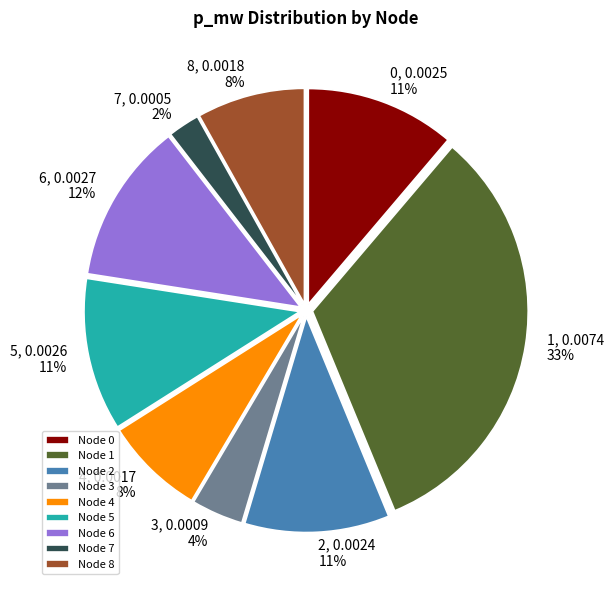

The 1 slice represents 33% of the pie. True or false?

True